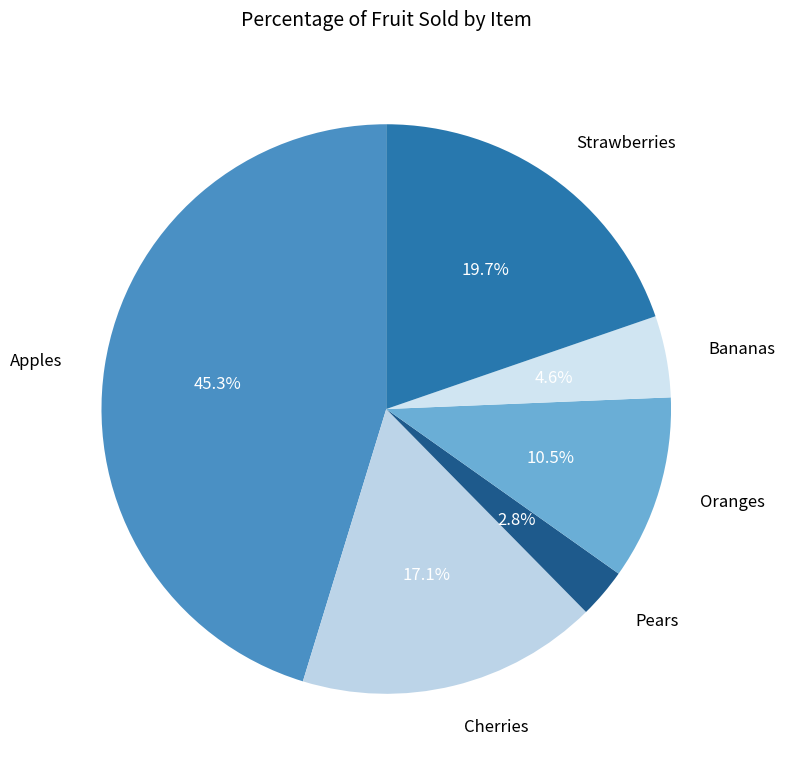

What is the ratio of the value at Oranges to the value at Strawberries?

0.5